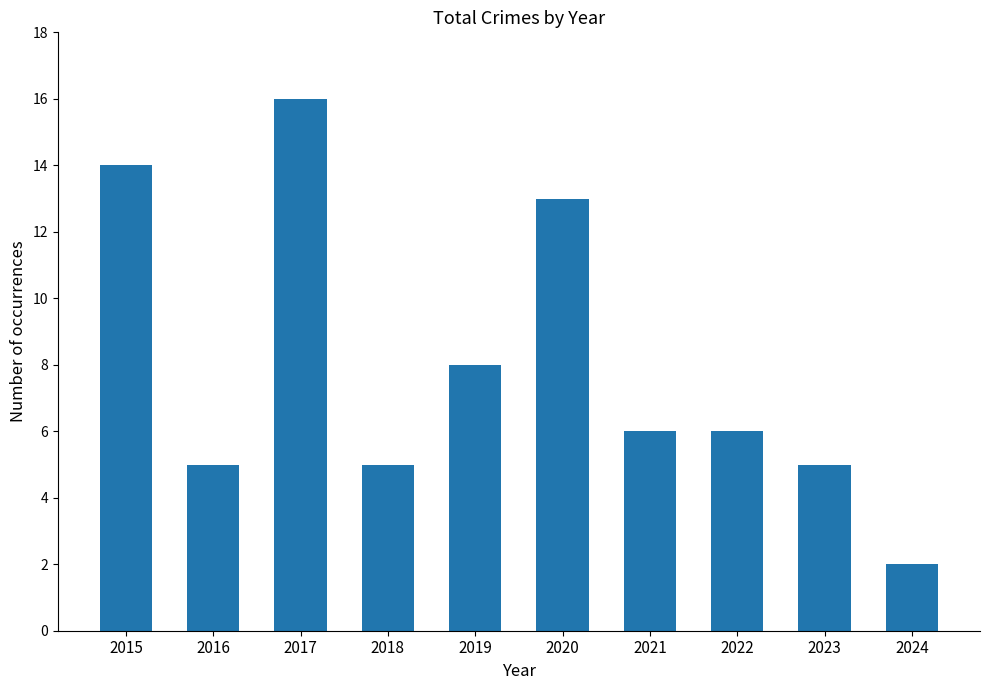

What is the difference between the values at 2021 and 2018?

1